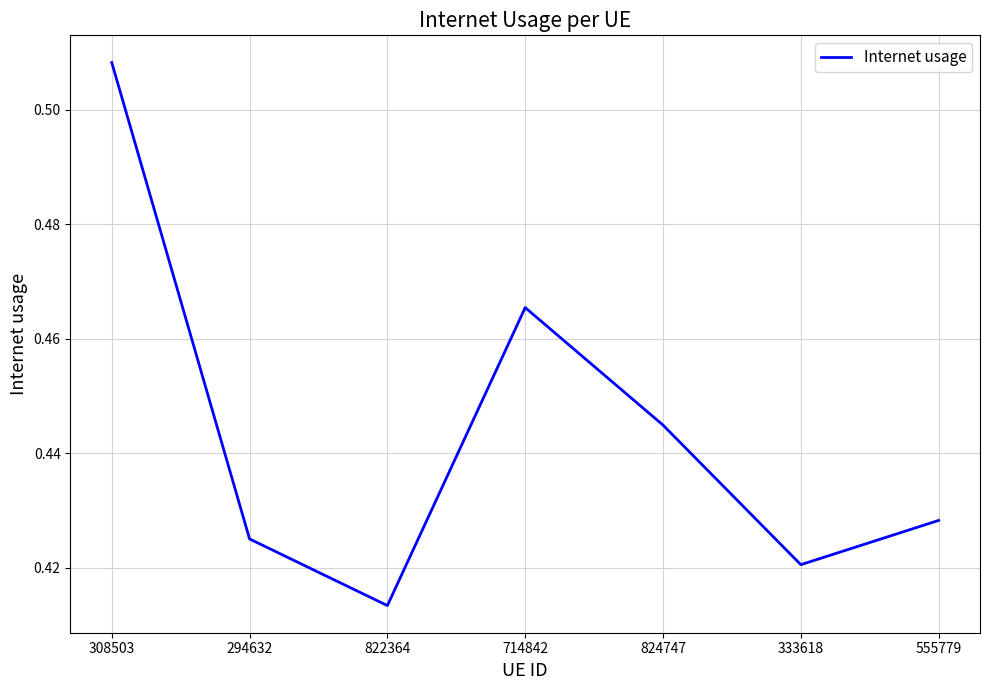

Is it true that the value at 308503 is 0.7?

False